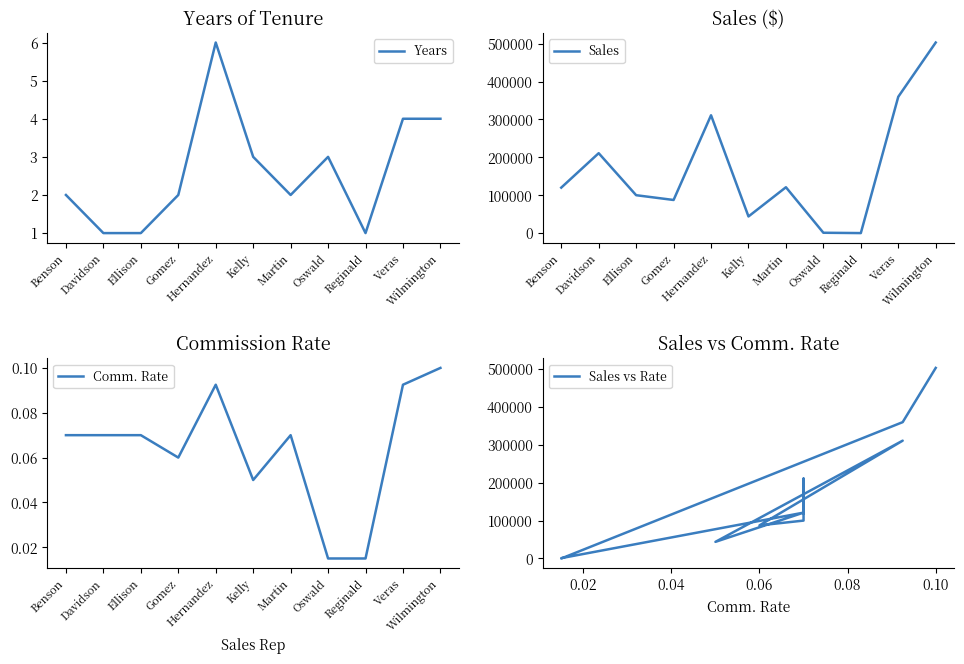

At which label does Sales vs Rate first exceed 120000?

Davidson